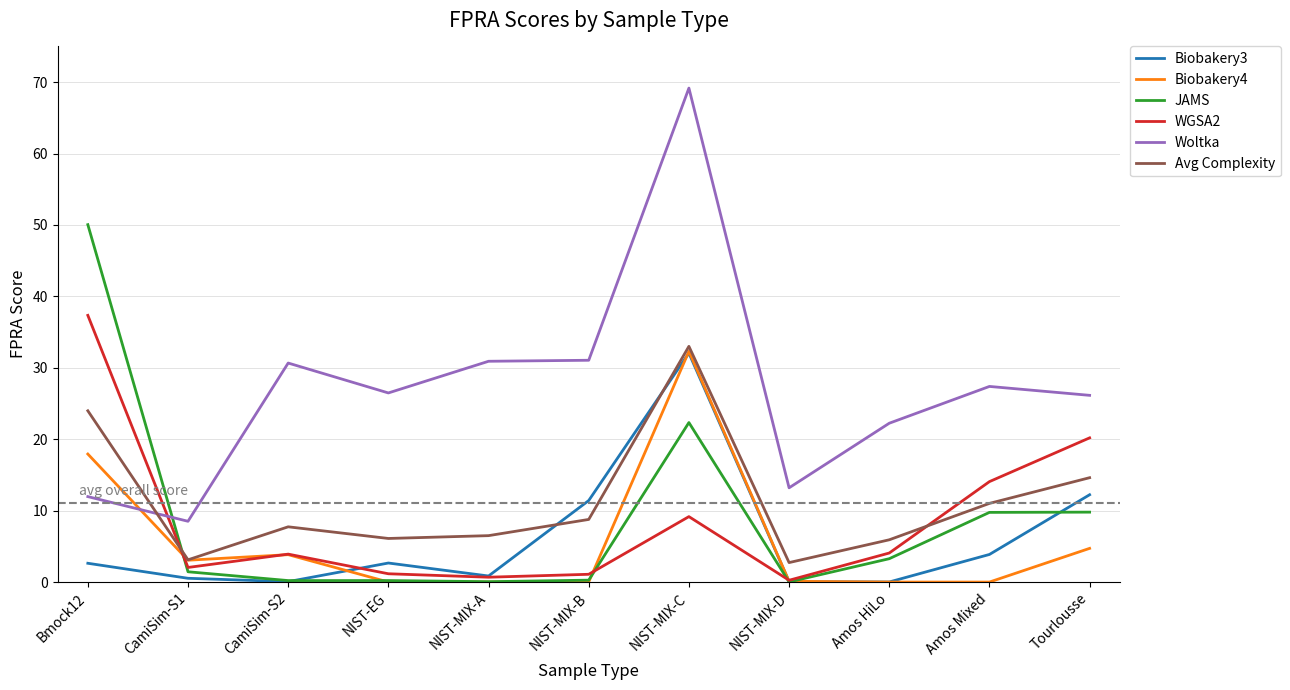

Where do Biobakery4 and Woltka first cross each other?

Bmock12 and CamiSim-S1